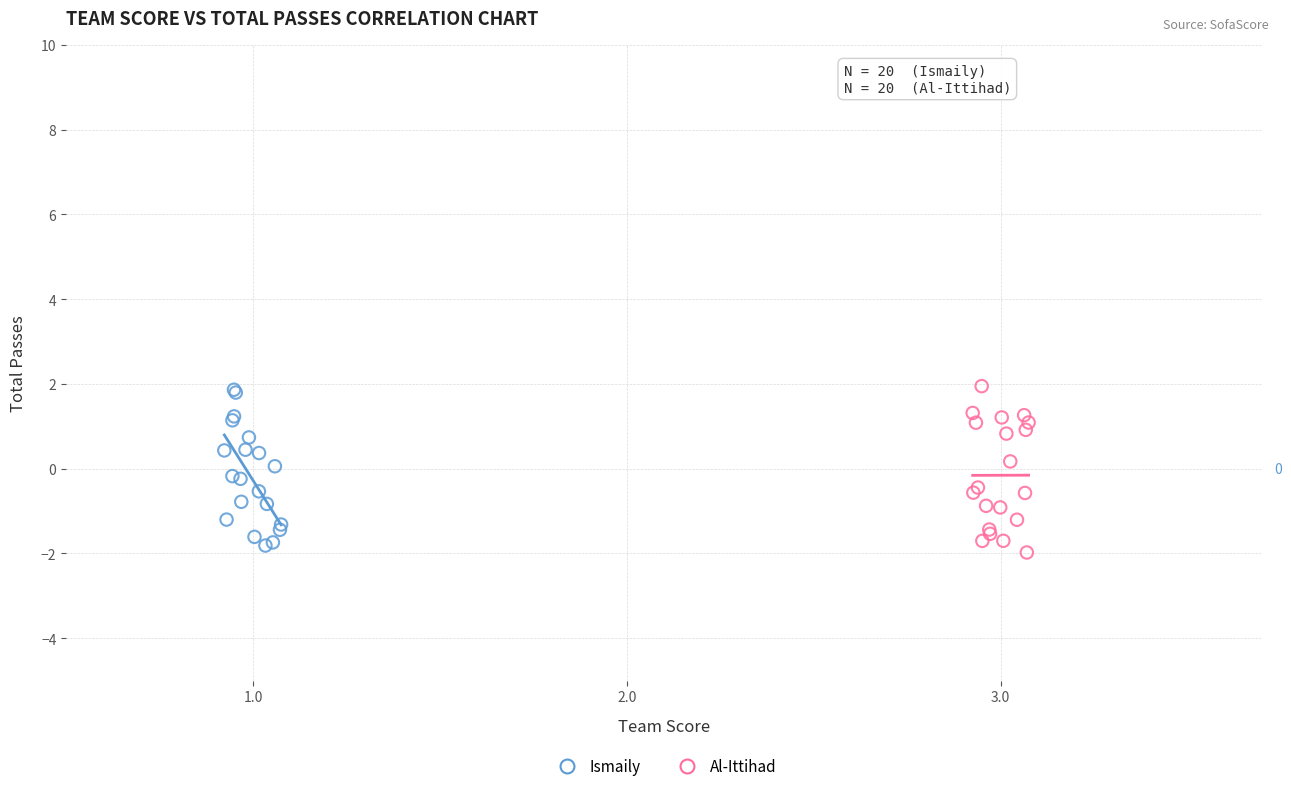

Which series contains the lowest Y value?

Al-Ittihad